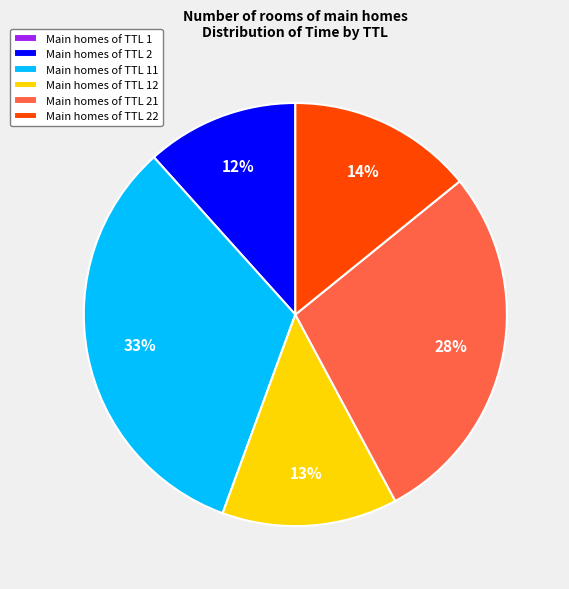

To the nearest percent, what is the average slice percentage?

17%